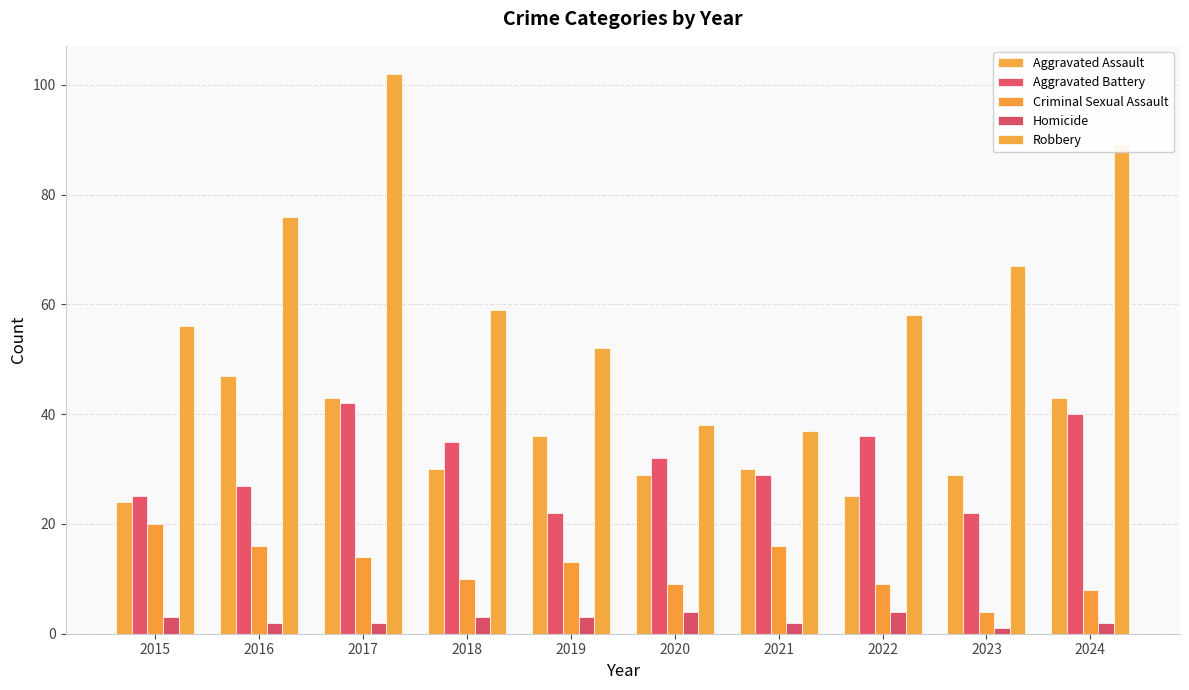

Is the value of Homicide at 2019 greater than the value of Aggravated Battery at 2015?

No